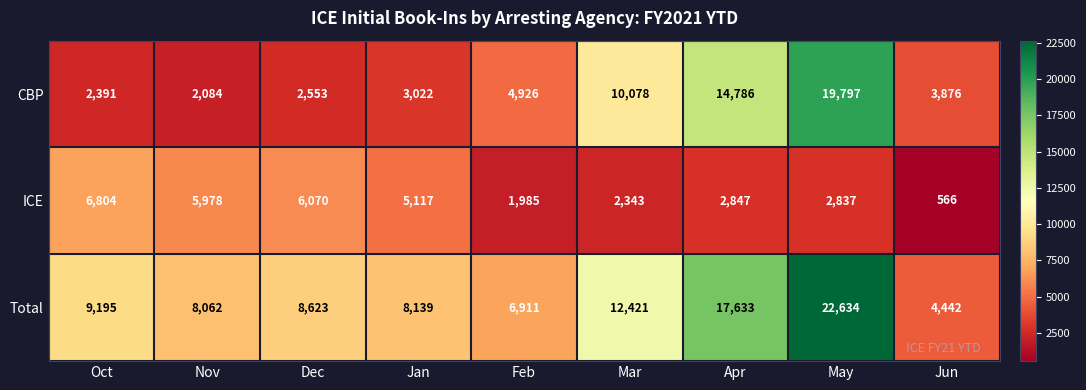

What is the smallest value displayed?

566